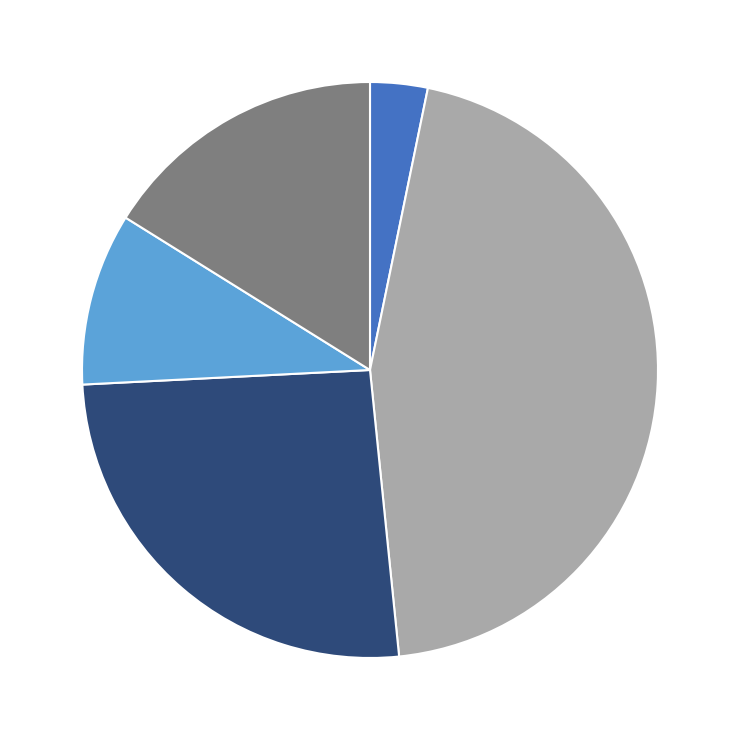

Does any single category account for the majority?

No